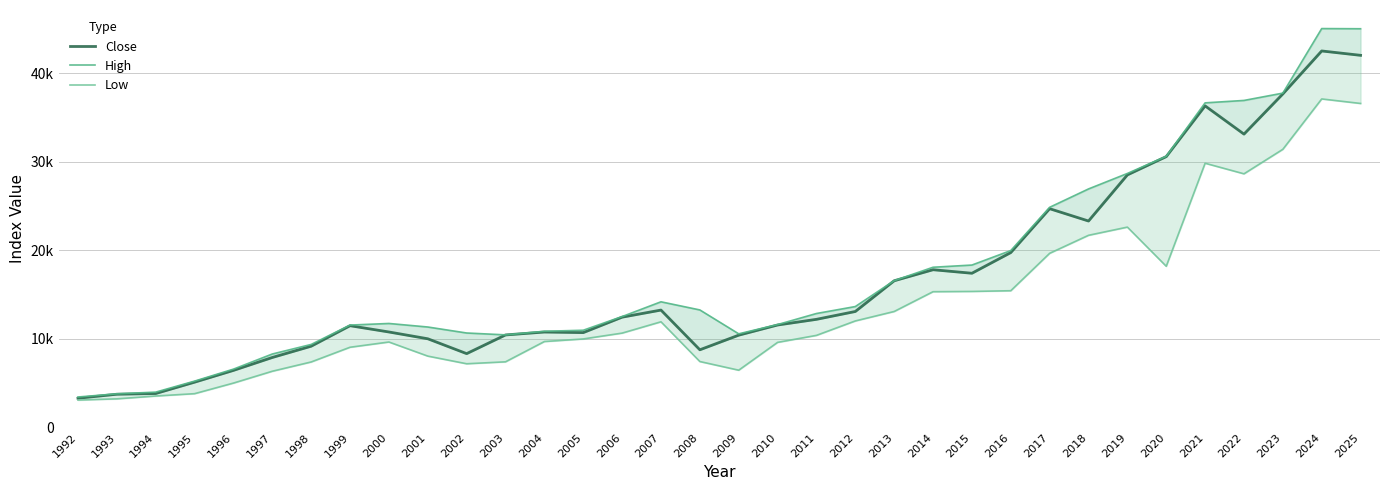

What is the average value of the Low series?

13745.1